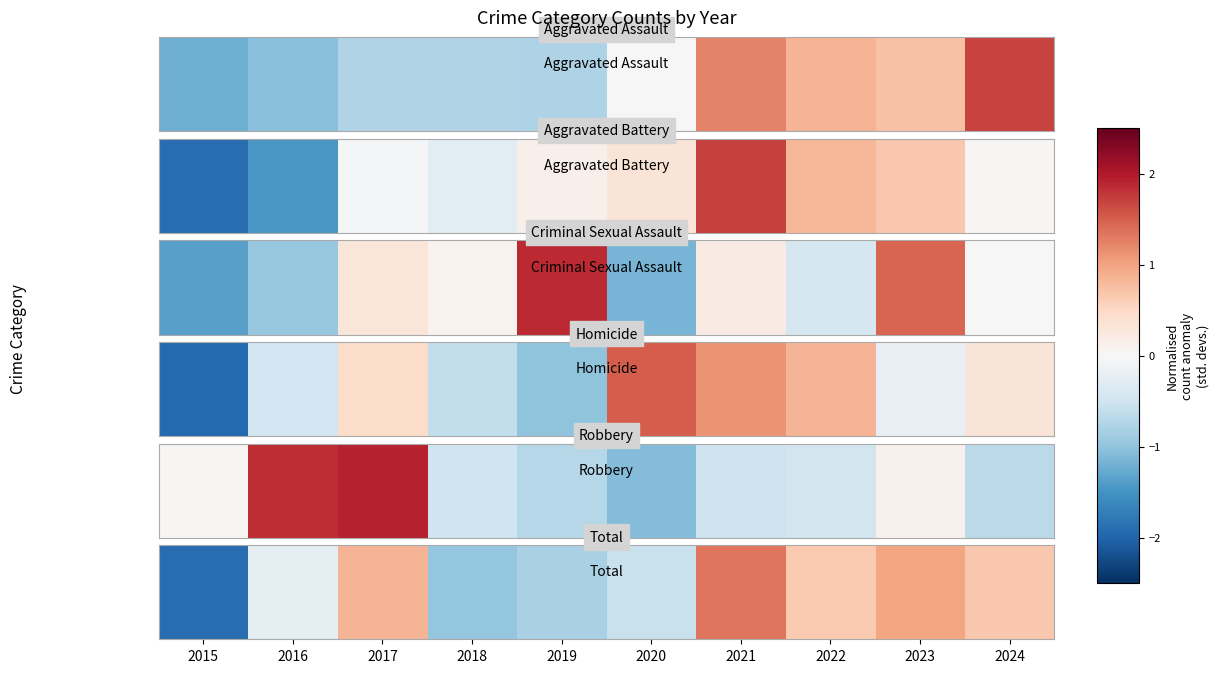

How many negative values are there?

5